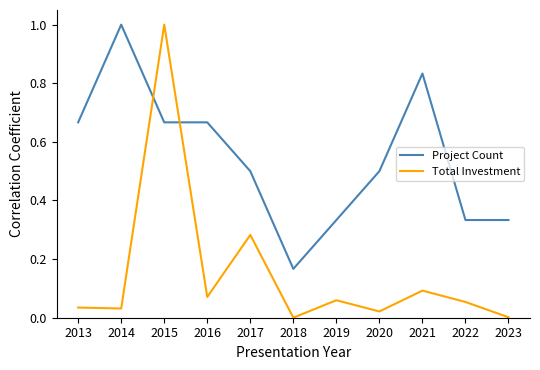

Is it true that Project Count equals 0.3 at 2020?

False